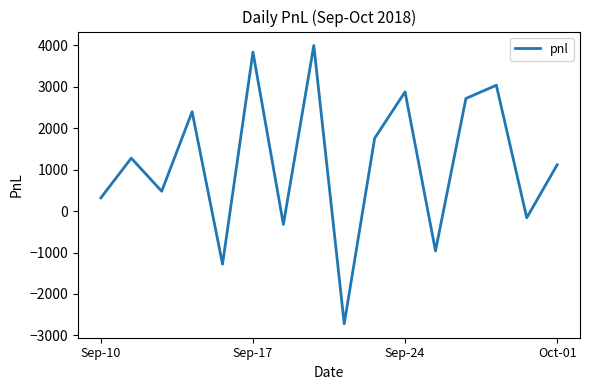

What is the maximum value shown in the chart?

4000